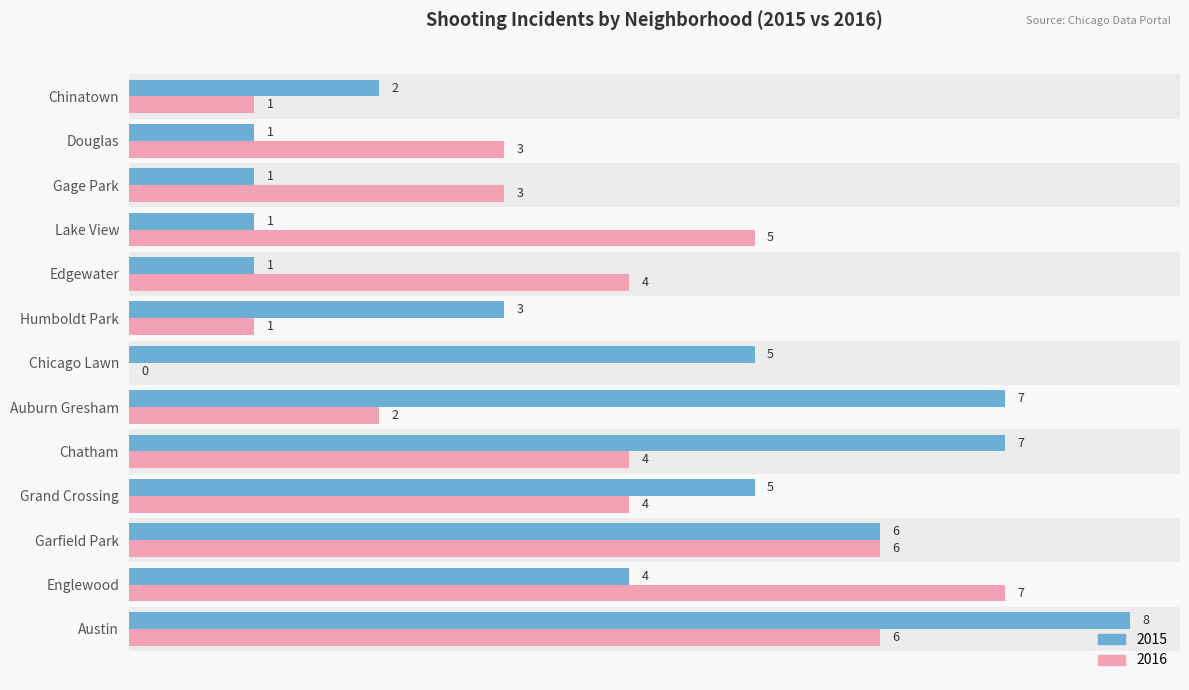

At which category is the sum across all series the highest?

Austin